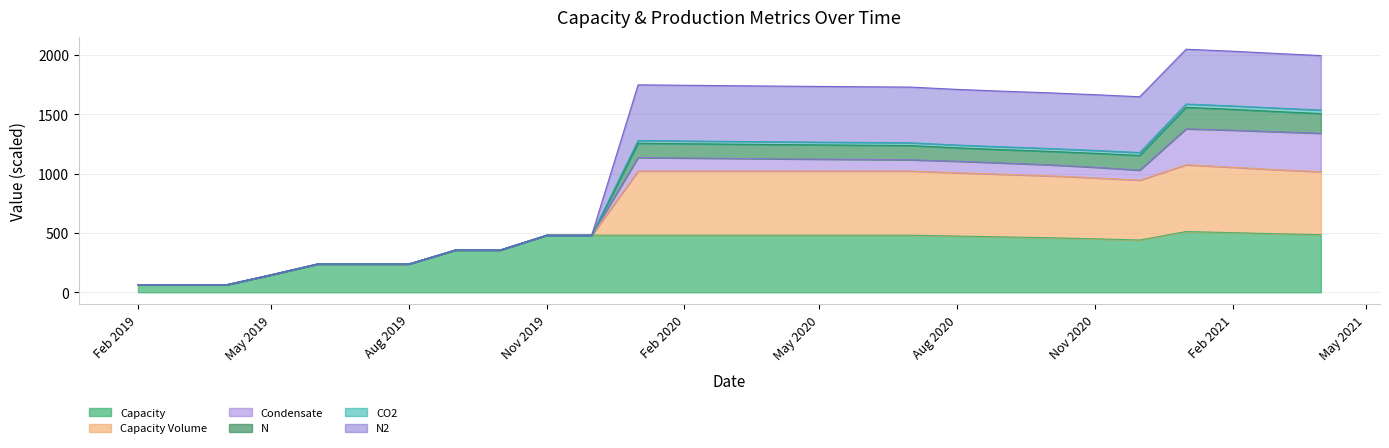

Does the chart display data point markers on the line(s)?

No